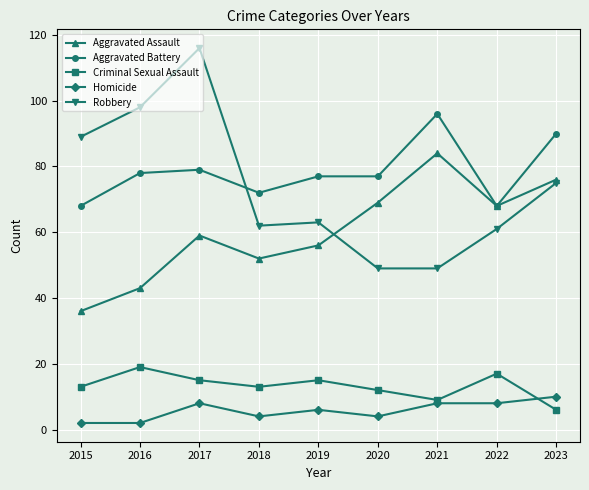

At 2015, list the series in order from largest to smallest.

Robbery, Aggravated Battery, Aggravated Assault, Criminal Sexual Assault, Homicide